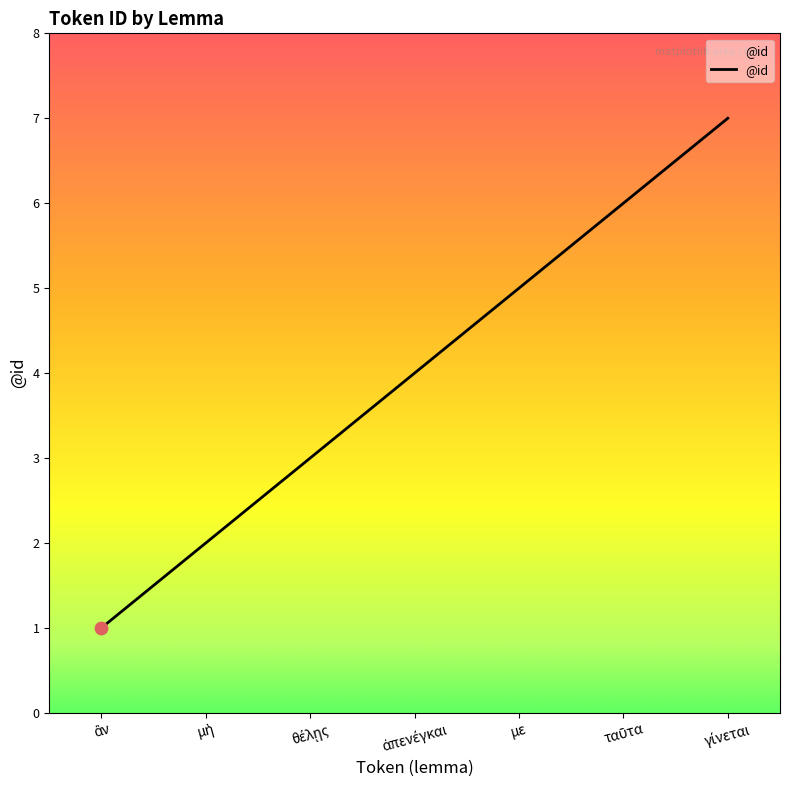

Which has a higher value, ἀπενέγκαι or μὴ?

ἀπενέγκαι